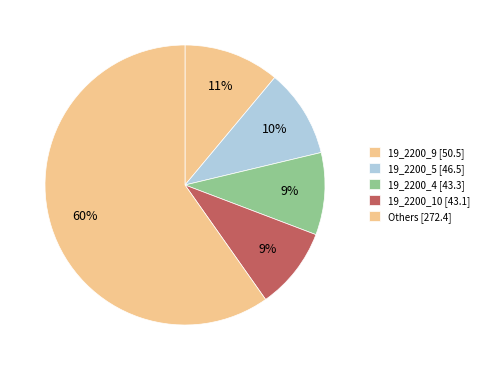

How many segments does this pie chart have?

5